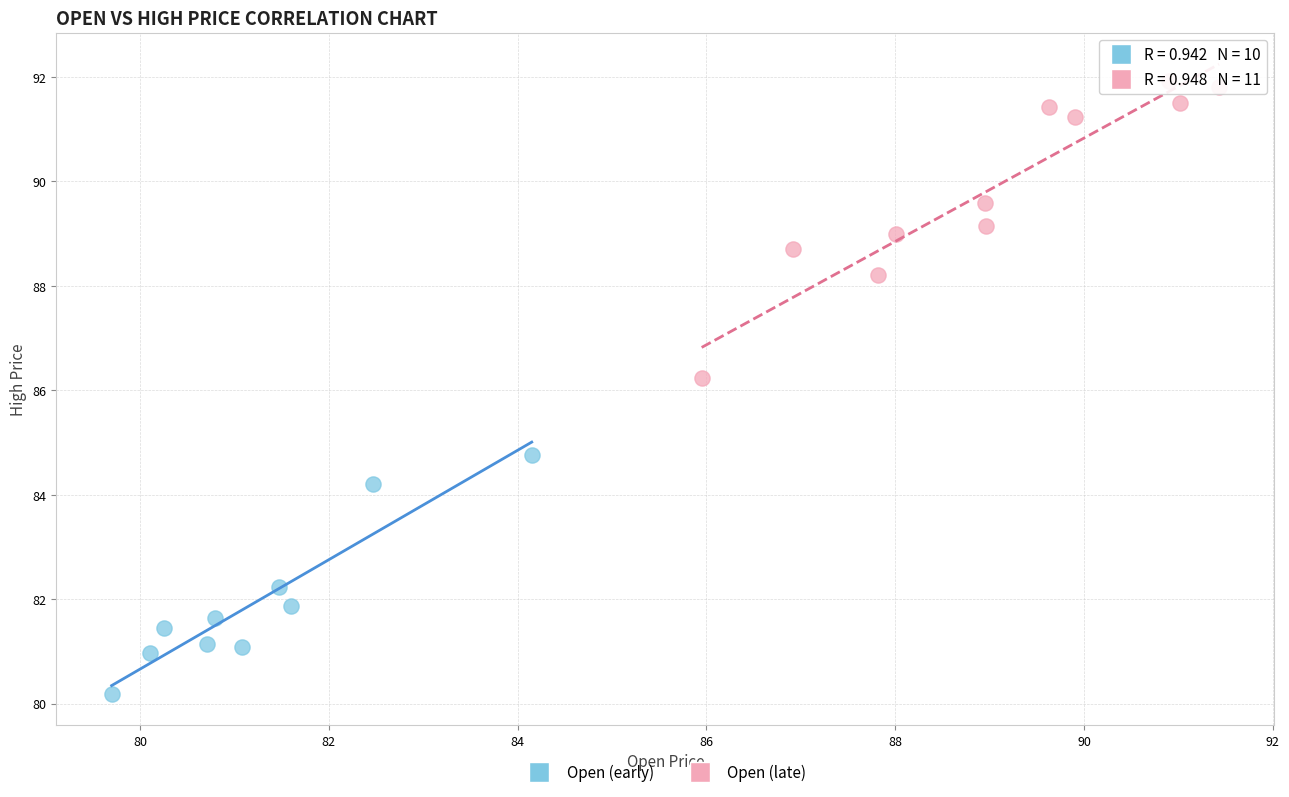

Which series reaches the maximum Y coordinate?

Open (late)